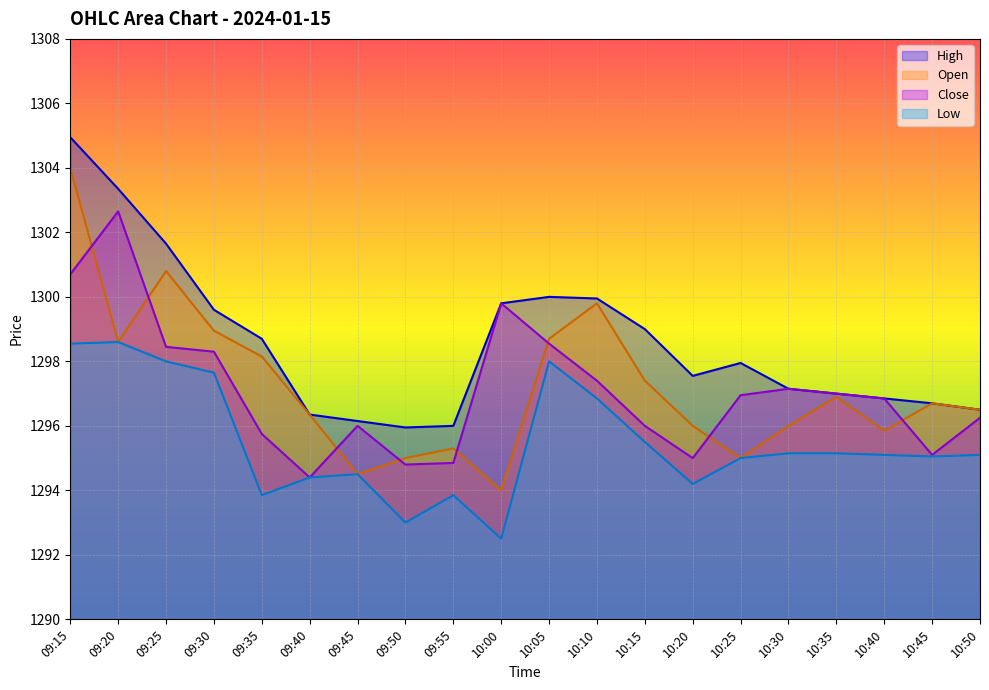

Is it true that High equals 1300.0 at 10:05?

True